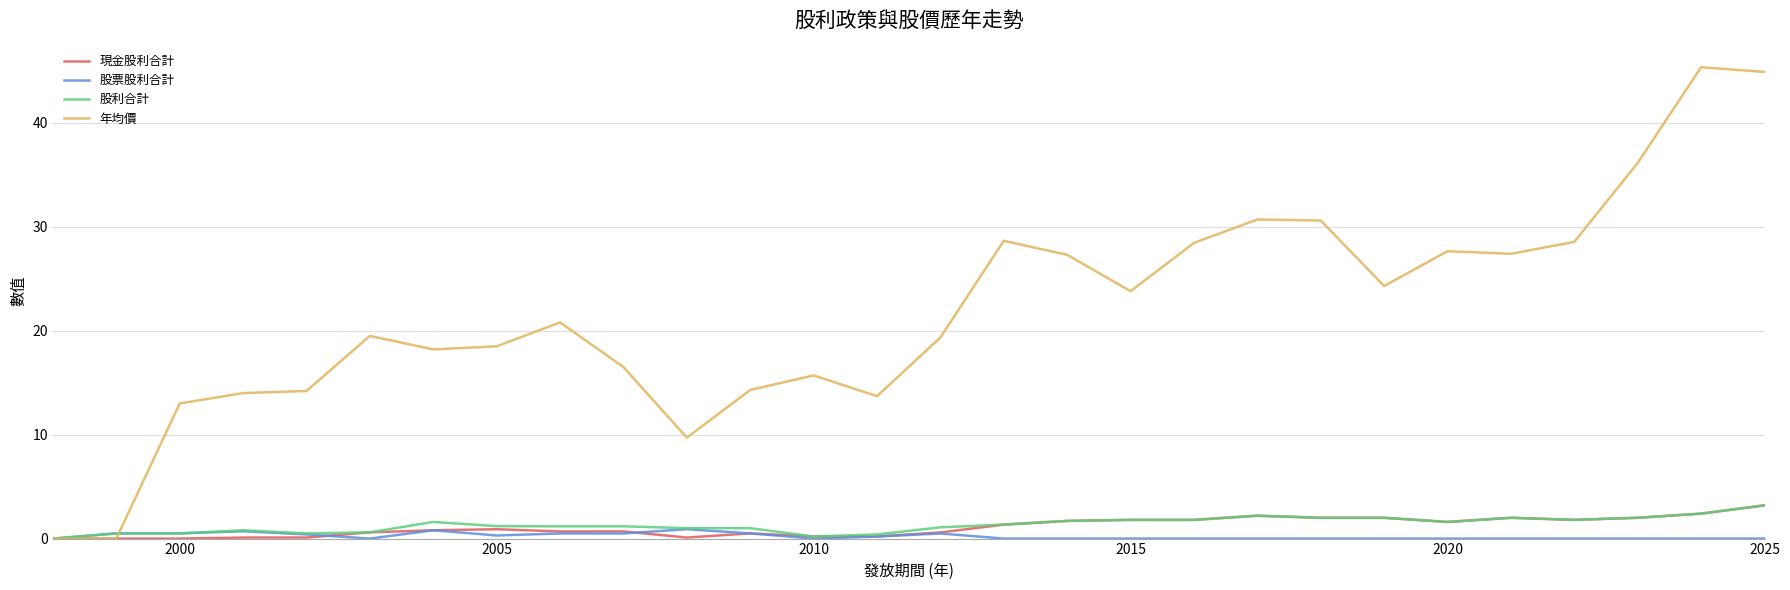

Which series has the largest total across all categories?

年均價